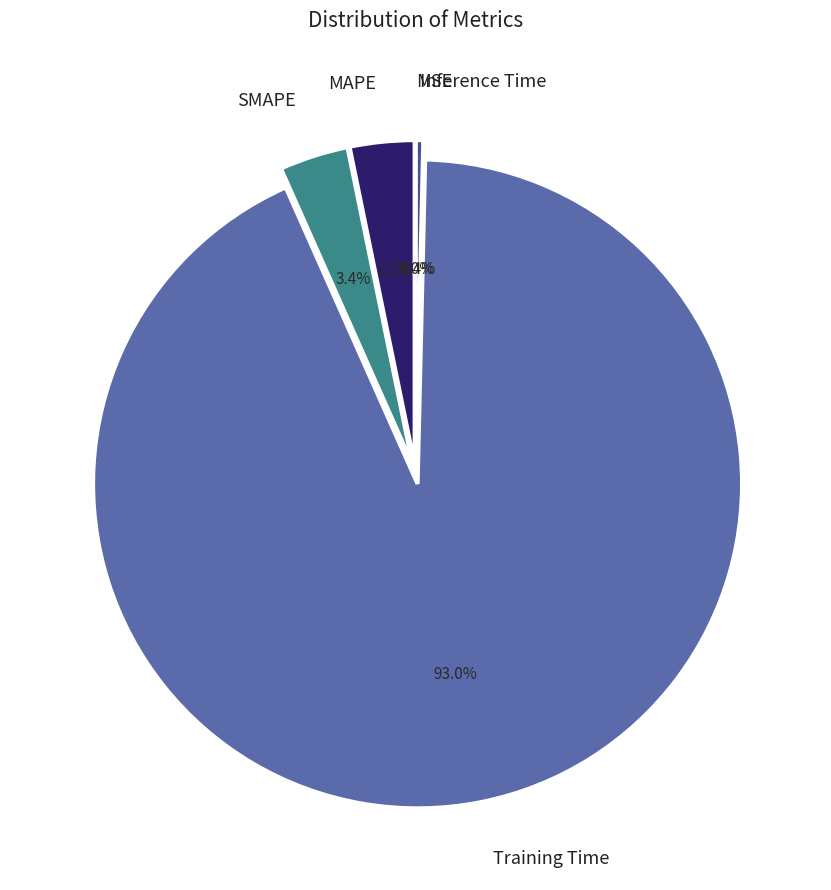

Rank the categories by value from lowest to highest.

MSE, Inference Time, MAPE, SMAPE, Training Time